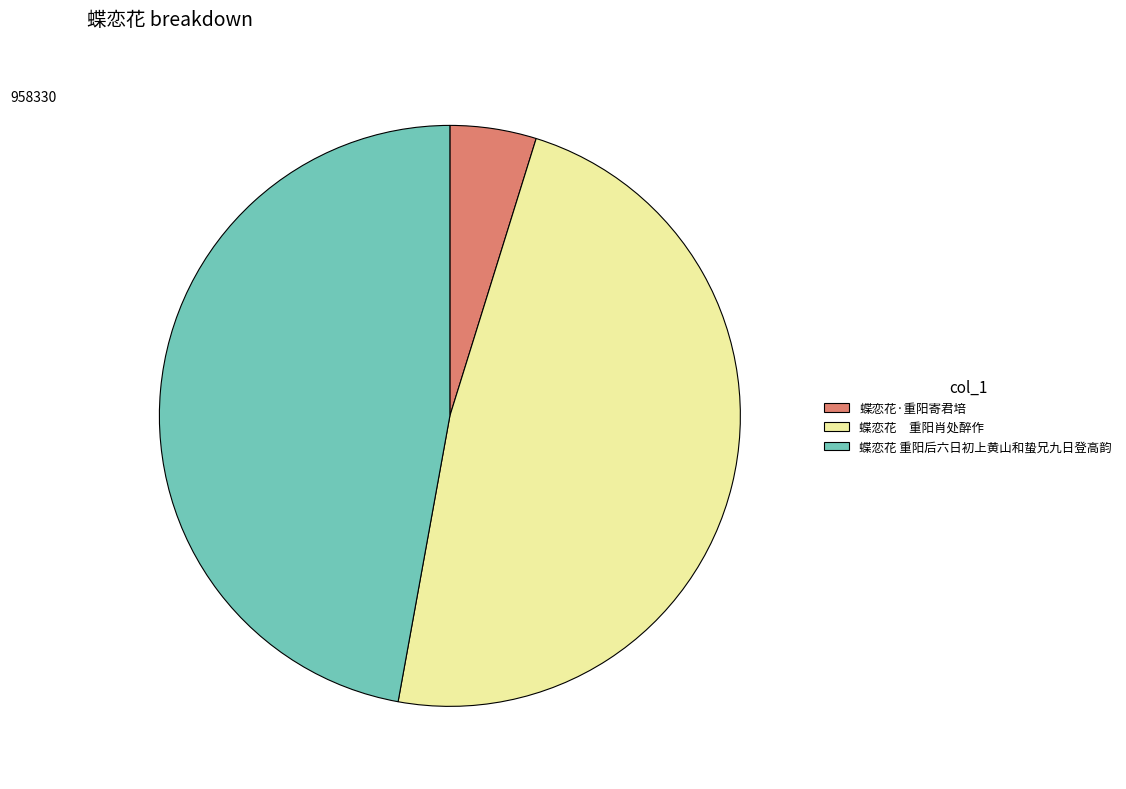

What is the ratio of the value at 蝶恋花 重阳肖处醉作 to the value at 蝶恋花·重阳寄君培?

10.0